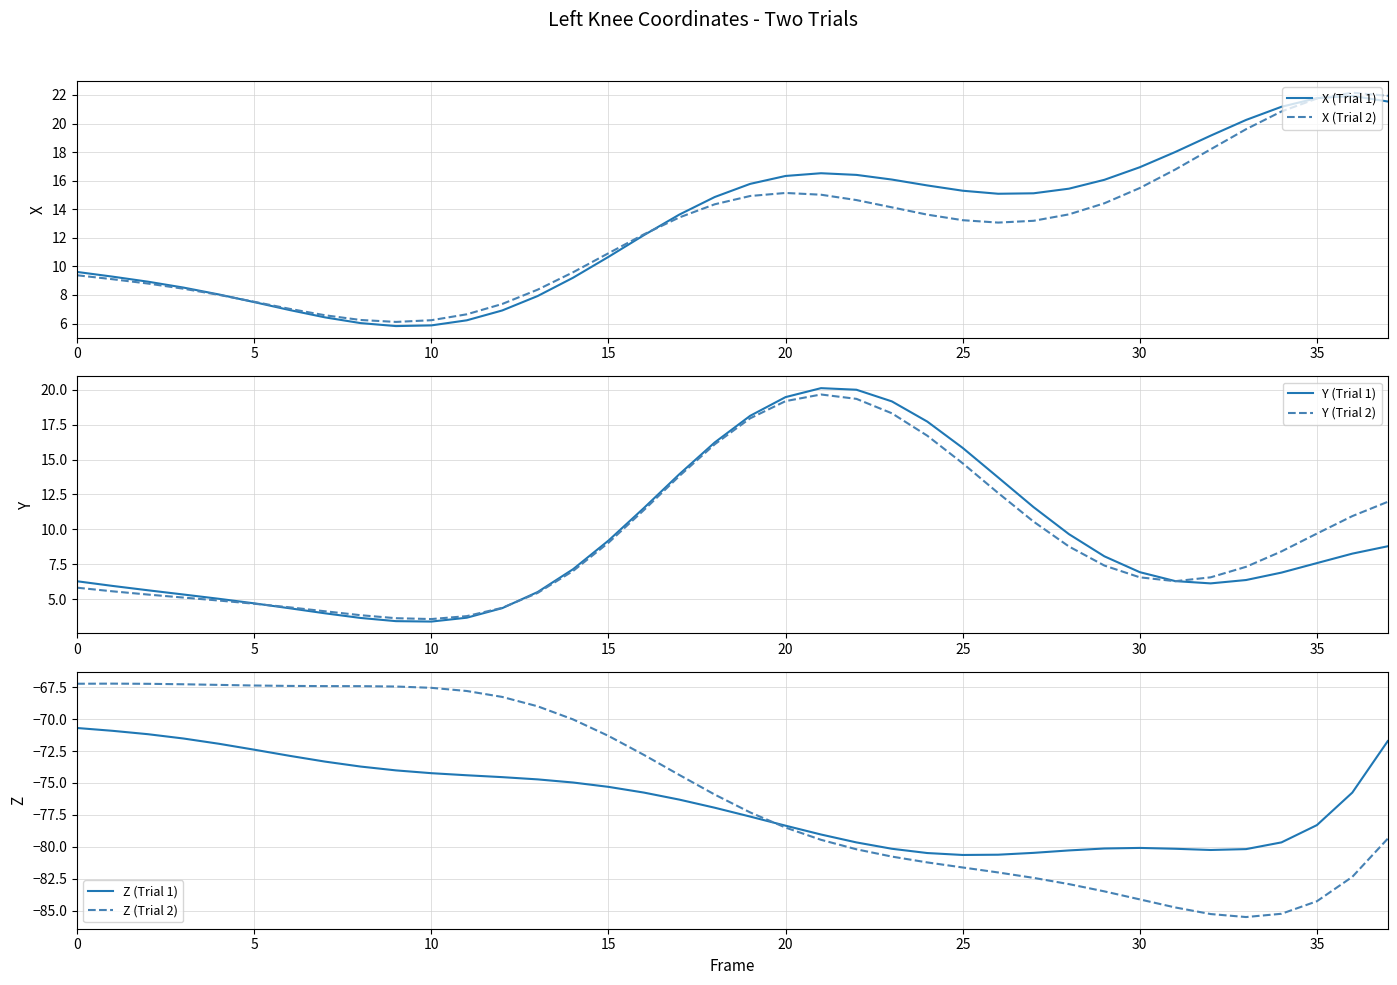

Reading right to left, what are all the values shown in this chart?

X (Trial 1): 21.5	21.9	21.8	21.2	20.2	19.1	18.0	16.9	16.1	15.4	15.1	15.1	15.3	15.7	16.1	16.4	16.5	16.3	15.8	14.9	13.6	12.2	10.7	9.2	7.9	6.9	6.2	5.9	5.8	6.0	6.4	6.9	7.5	8.0	8.5	8.9	9.3	9.6
X (Trial 2): 21.9	22.2	21.7	20.8	19.6	18.2	16.8	15.5	14.4	13.6	13.2	13.1	13.2	13.6	14.1	14.6	15.0	15.1	14.9	14.3	13.4	12.2	10.9	9.6	8.4	7.4	6.6	6.2	6.1	6.2	6.6	7.0	7.5	8.0	8.4	8.8	9.1	9.4
Y (Trial 1): 8.8	8.3	7.6	6.9	6.4	6.1	6.3	6.9	8.1	9.7	11.6	13.7	15.8	17.7	19.2	20.0	20.1	19.5	18.1	16.2	13.9	11.5	9.2	7.1	5.5	4.4	3.7	3.4	3.4	3.7	4.0	4.4	4.7	5.0	5.3	5.6	6.0	6.3
Y (Trial 2): 12.0	11.0	9.7	8.4	7.3	6.6	6.3	6.6	7.4	8.8	10.6	12.6	14.7	16.7	18.3	19.3	19.7	19.2	18.0	16.1	13.8	11.4	9.0	7.0	5.5	4.4	3.8	3.6	3.6	3.9	4.1	4.4	4.7	4.9	5.1	5.3	5.6	5.8
Z (Trial 1): -71.7	-75.8	-78.3	-79.7	-80.2	-80.2	-80.2	-80.1	-80.1	-80.3	-80.5	-80.6	-80.6	-80.5	-80.2	-79.7	-79.0	-78.3	-77.6	-76.9	-76.3	-75.8	-75.3	-75.0	-74.7	-74.5	-74.4	-74.2	-74.0	-73.7	-73.3	-72.9	-72.4	-71.9	-71.5	-71.2	-70.9	-70.7
Z (Trial 2): -79.4	-82.4	-84.3	-85.2	-85.5	-85.3	-84.7	-84.1	-83.5	-82.9	-82.4	-82.0	-81.6	-81.2	-80.8	-80.2	-79.5	-78.5	-77.3	-75.9	-74.4	-72.8	-71.3	-70.0	-69.0	-68.3	-67.8	-67.5	-67.4	-67.4	-67.4	-67.4	-67.4	-67.3	-67.3	-67.2	-67.2	-67.2